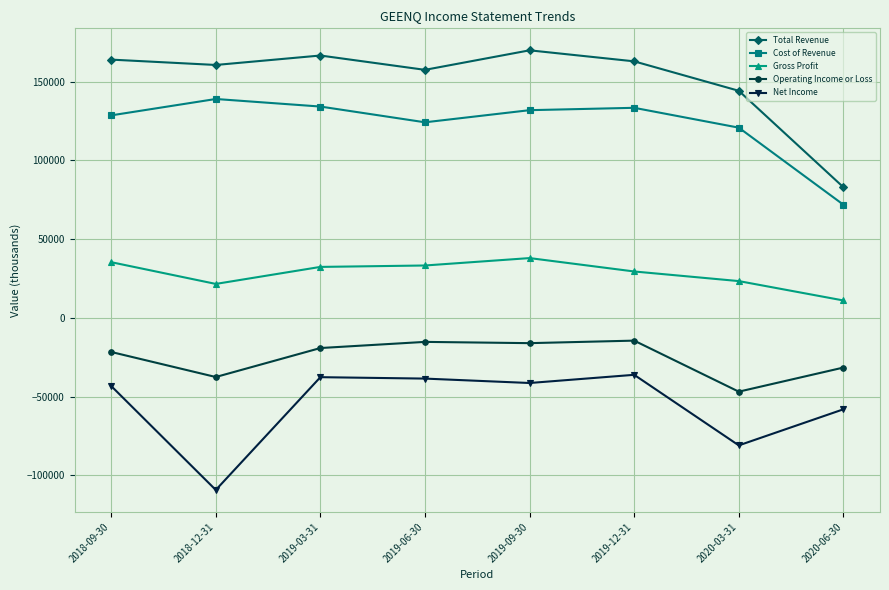

Rank the series at 2019-03-31 from highest to lowest value.

Total Revenue, Cost of Revenue, Gross Profit, Operating Income or Loss, Net Income